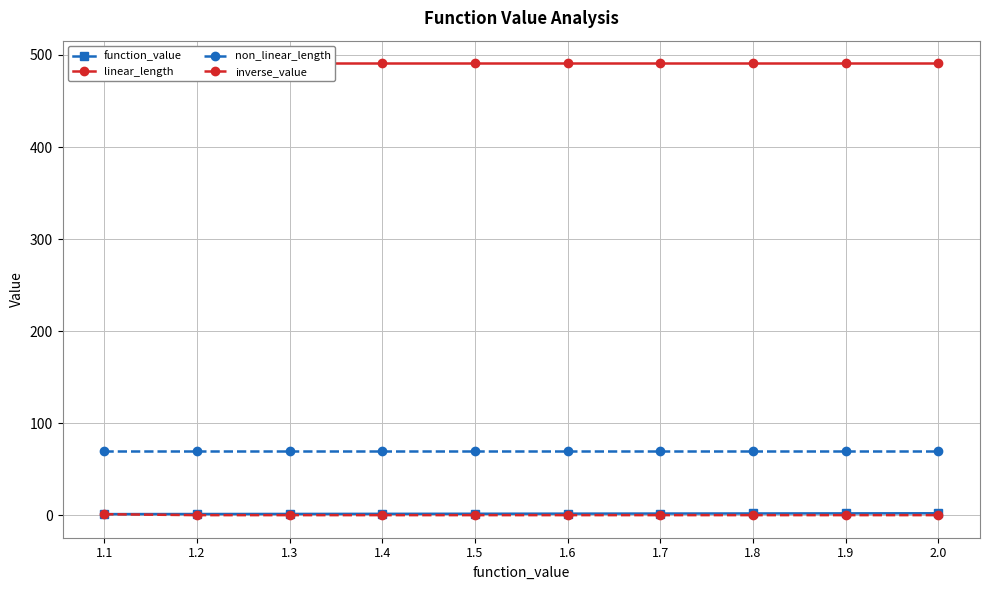

What is the label of the 8th point from the right?

1.3